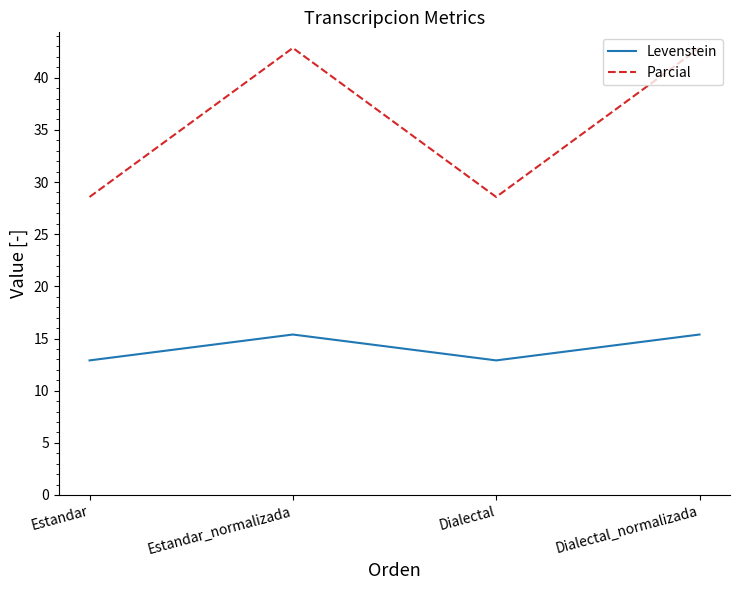

What is the difference between the maximum and minimum values in the Levenstein series?

2.5